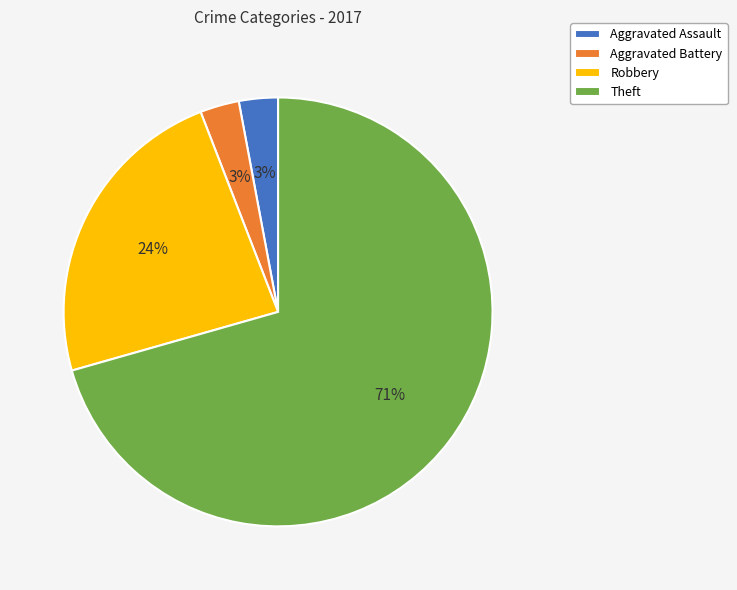

Count the number of slices in the pie.

4